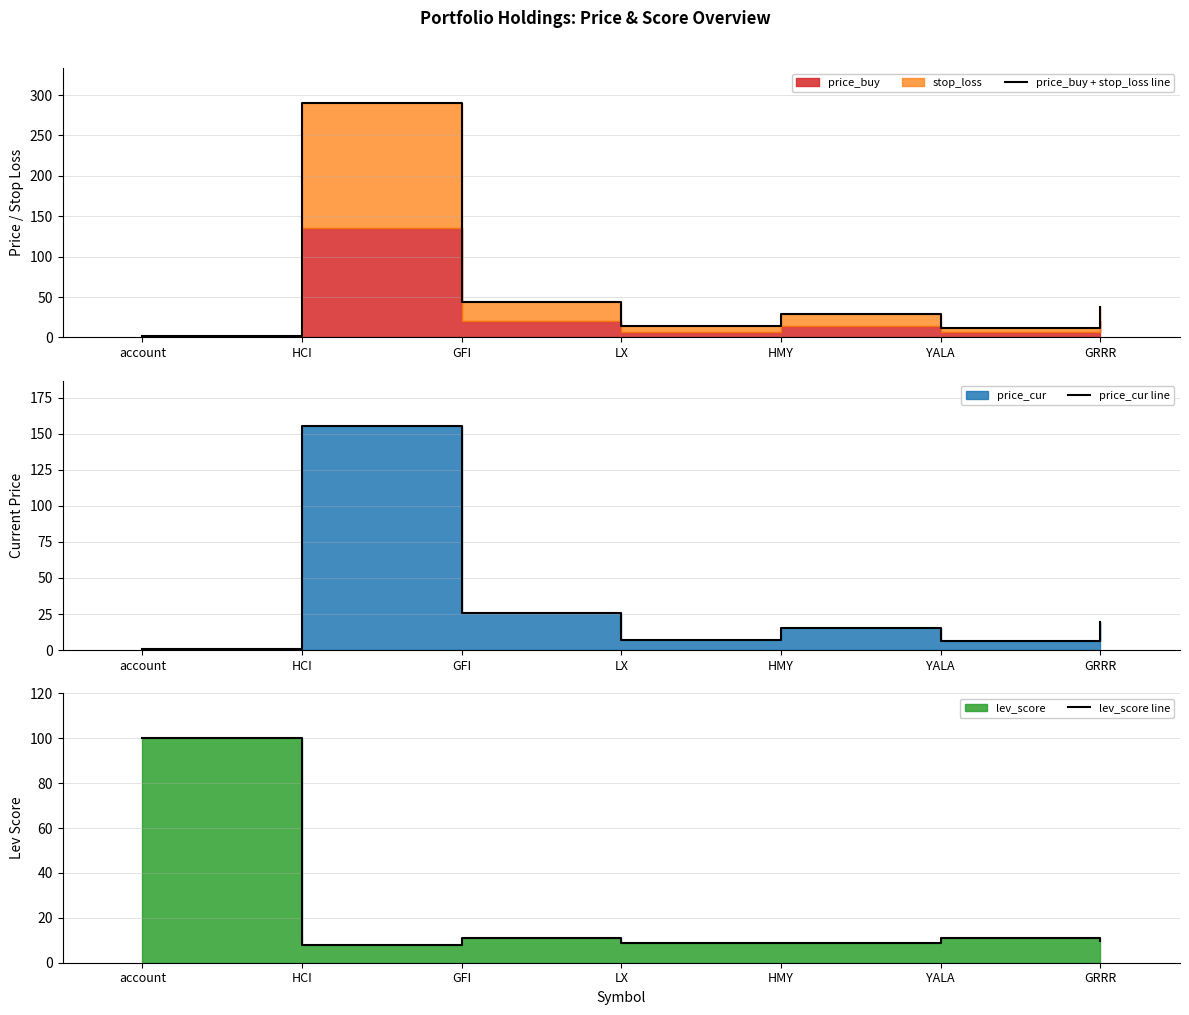

Read the price_buy + stop_loss line value at GFI.

44.0